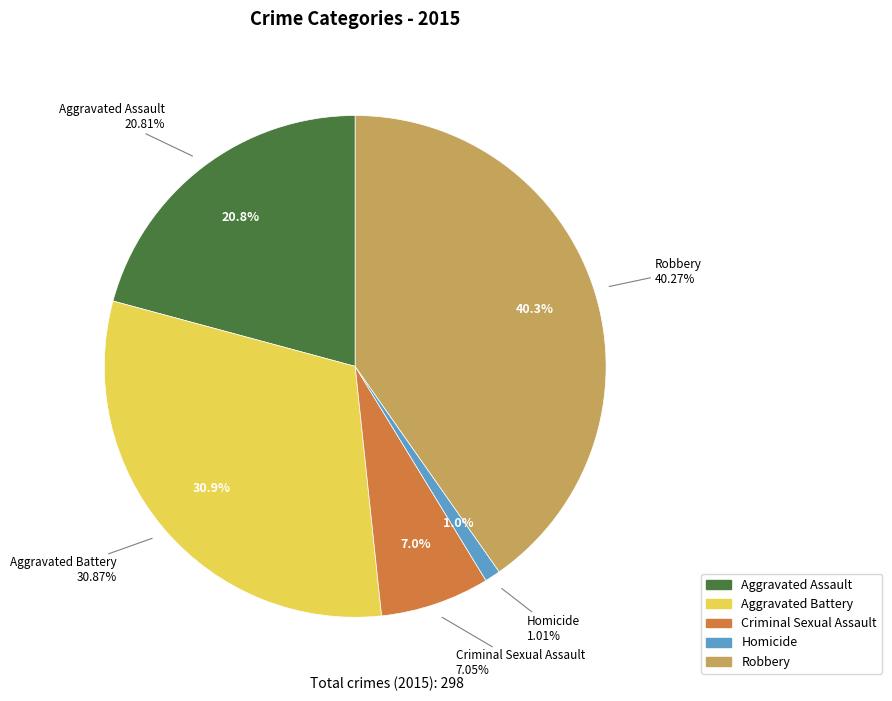

What percentage is NOT represented by Robbery?

59.7%